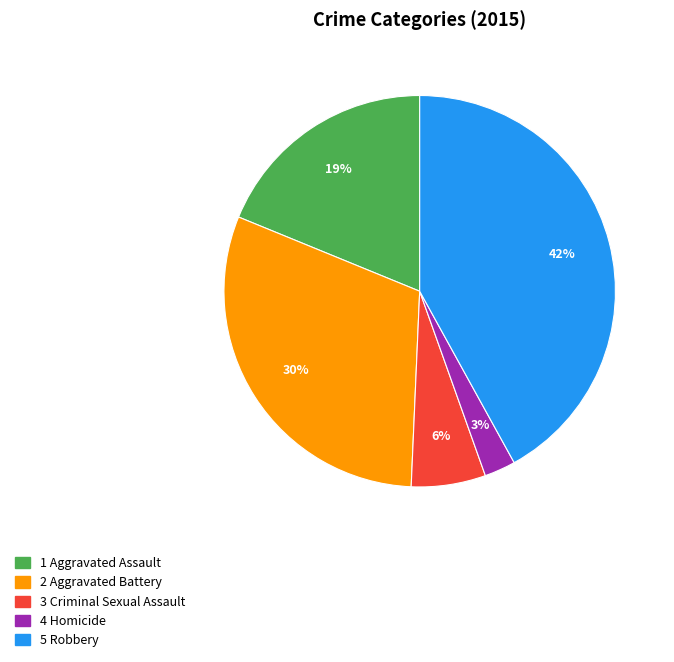

Does any single category account for the majority?

No